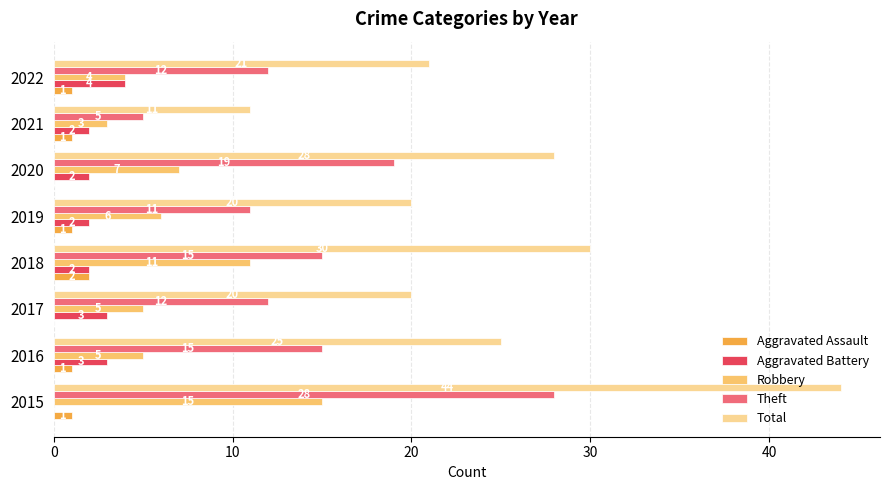

How many Aggravated Assault values are between 1 and 2?

6